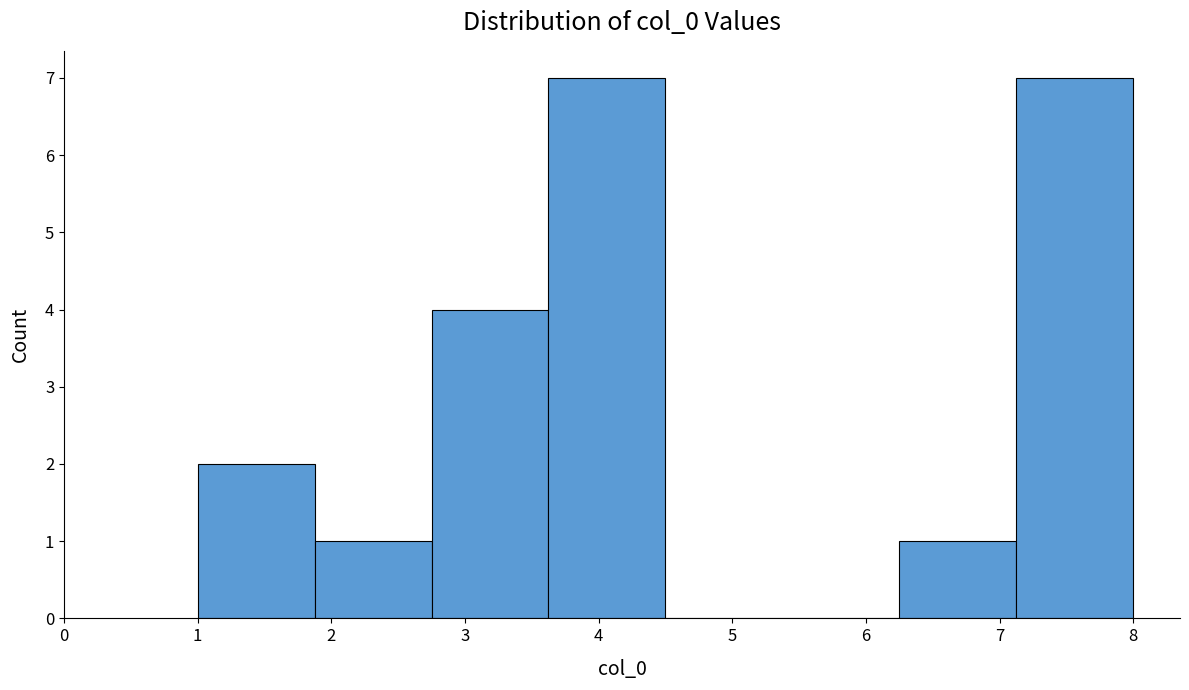

Reading left to right, transcribe this chart: for each bar, give the range it covers on the x-axis and its height. Neither the bar edges nor the heights are printed on the chart, so give them approximately, as read against the axes.

1.0 to 1.9: 2
1.9 to 2.8: 1
2.8 to 3.6: 4
3.6 to 4.5: 7
4.5 to 5.4: 0
5.4 to 6.3: 0
6.3 to 7.1: 1
7.1 to 8.0: 7